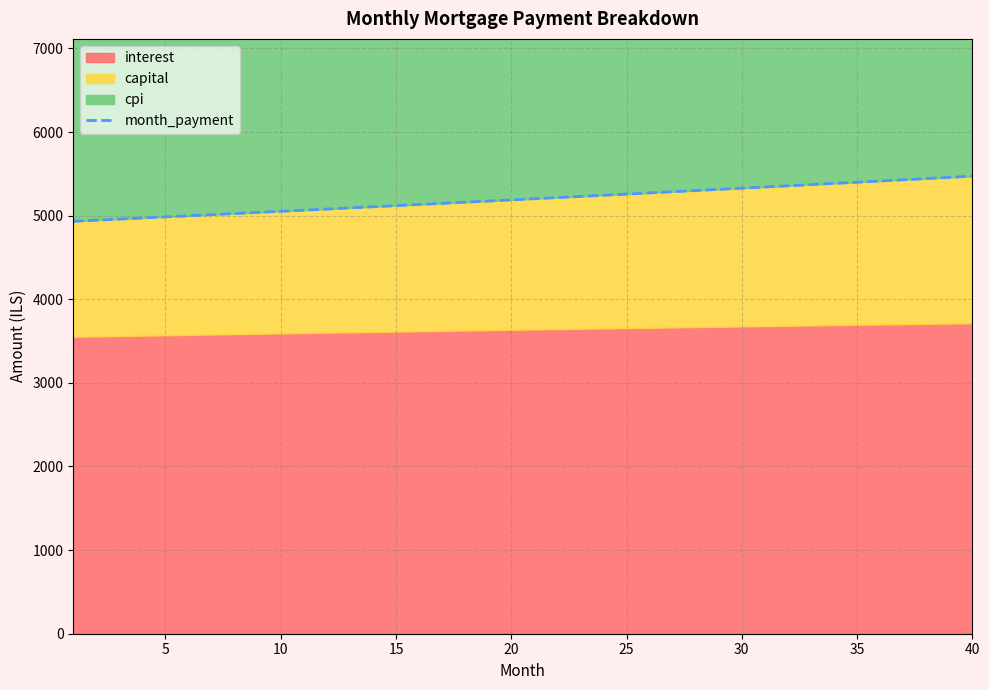

What is the highest value of the month_payment series?

5472.4